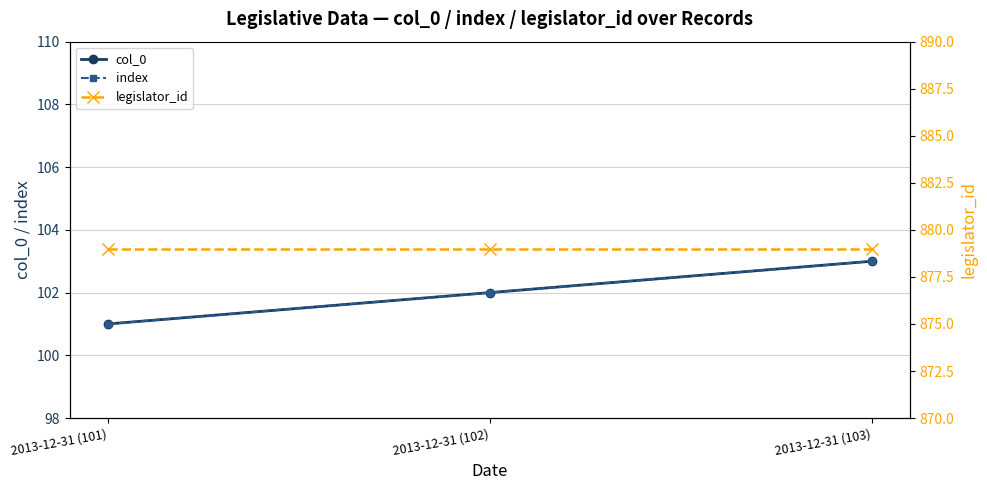

At how many categories does at least one series exceed 476?

3